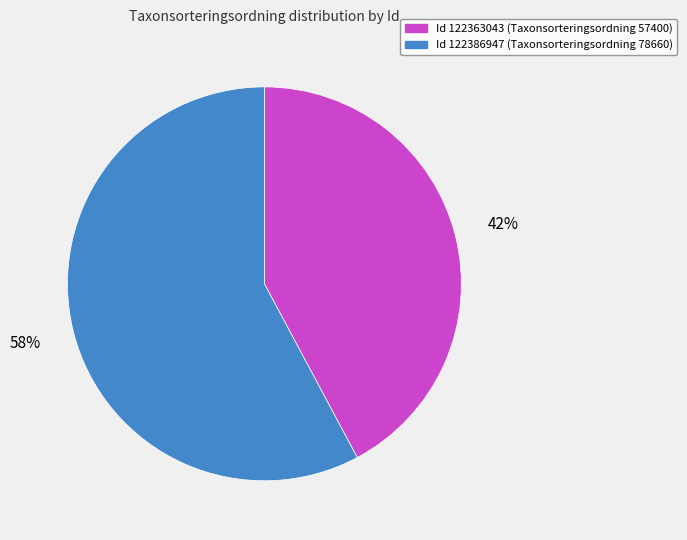

To the nearest percent, what is the difference between the Id 122363043 (Taxonsorteringsordning 57400) and Id 122386947 (Taxonsorteringsordning 78660) slice percentages?

16%